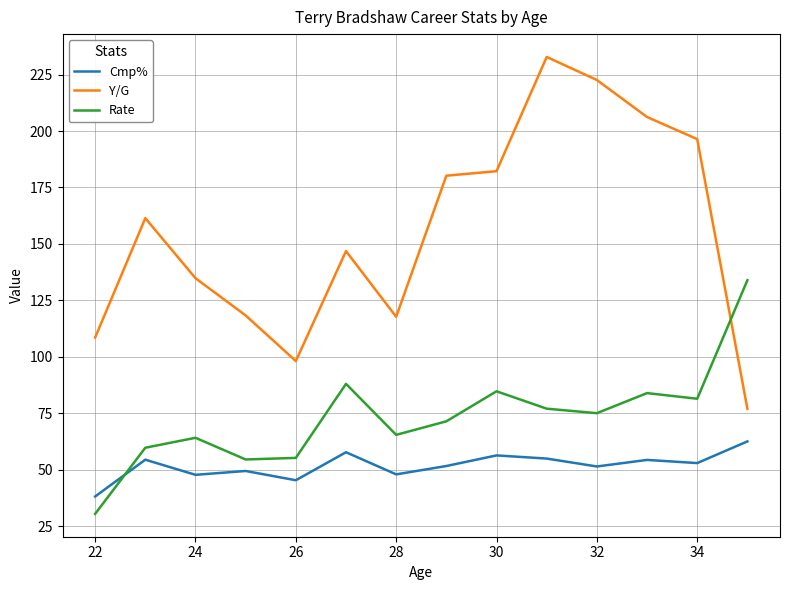

How many lines are shown in the chart?

3